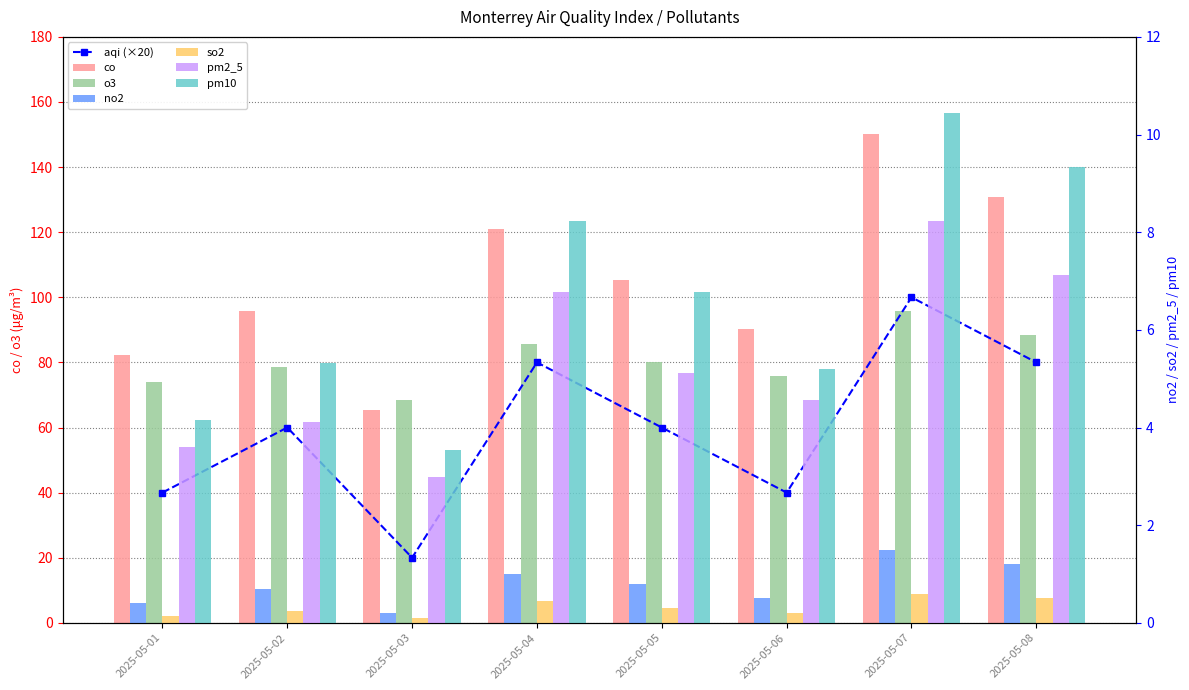

Rank the series by their maximum value, from lowest to highest.

so2, no2, pm2_5, pm10, o3, co